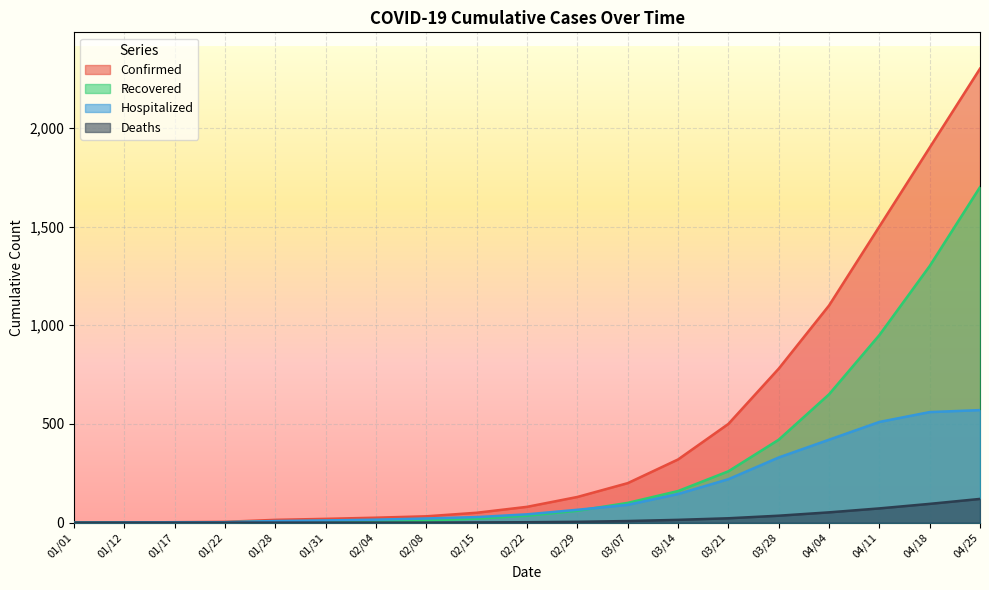

At how many categories does at least one series exceed 898?

4